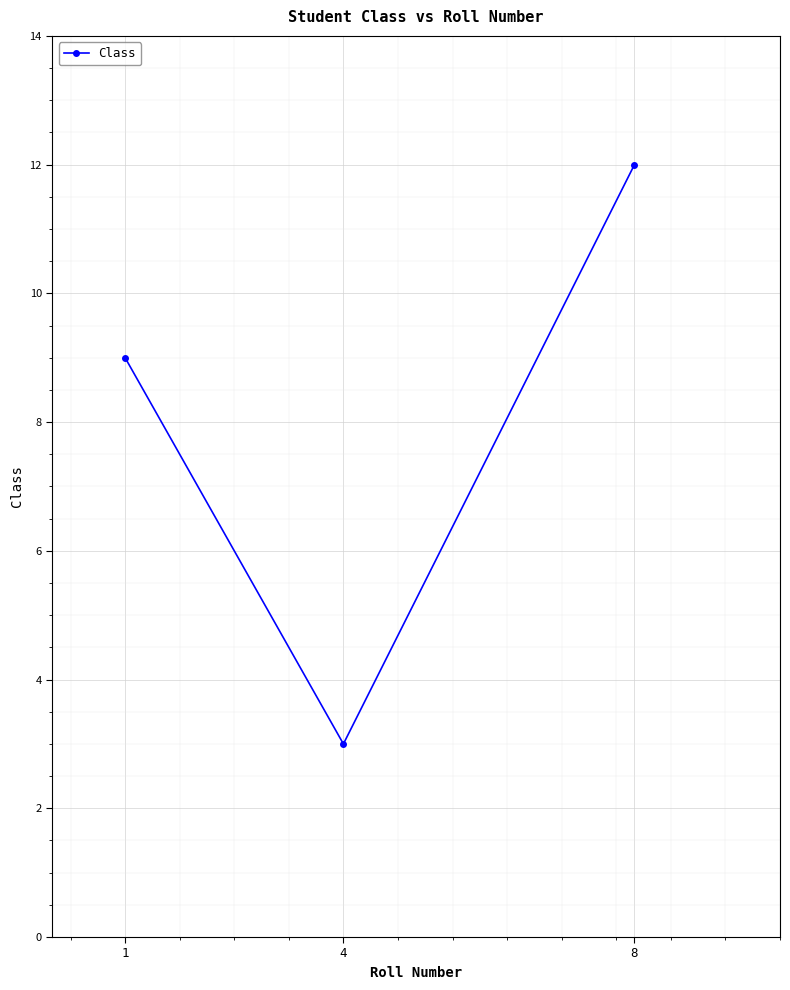

Count the values in the range 3 to 12.

3